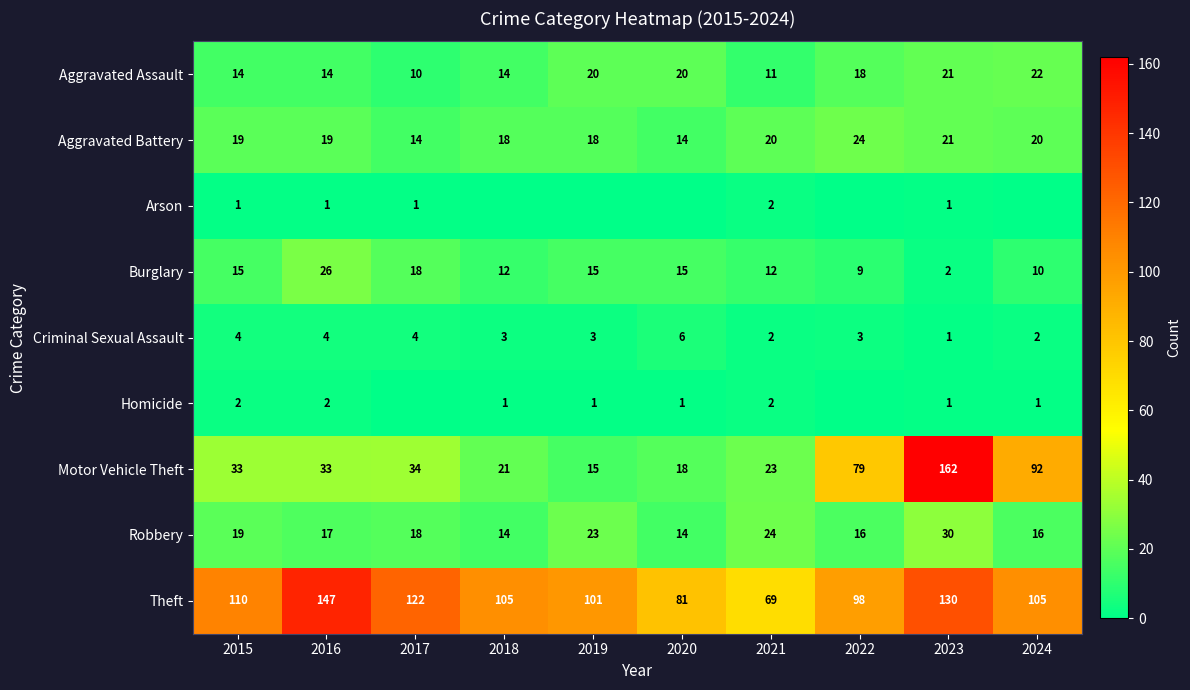

Which series has the widest spread of values?

Motor Vehicle Theft